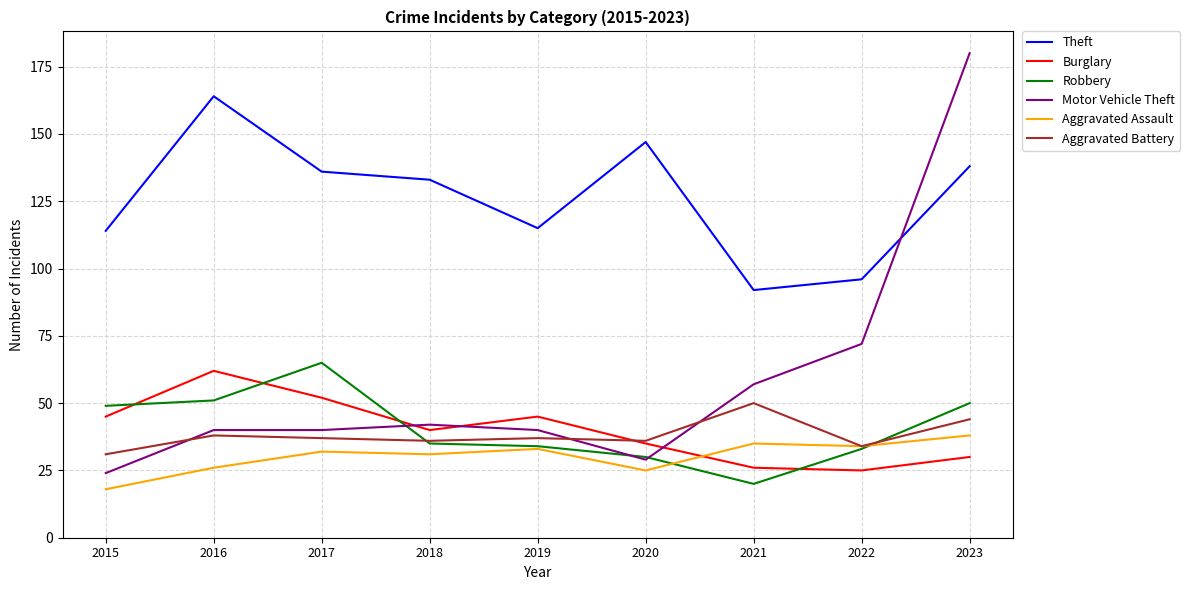

How many lines are shown in the chart?

6